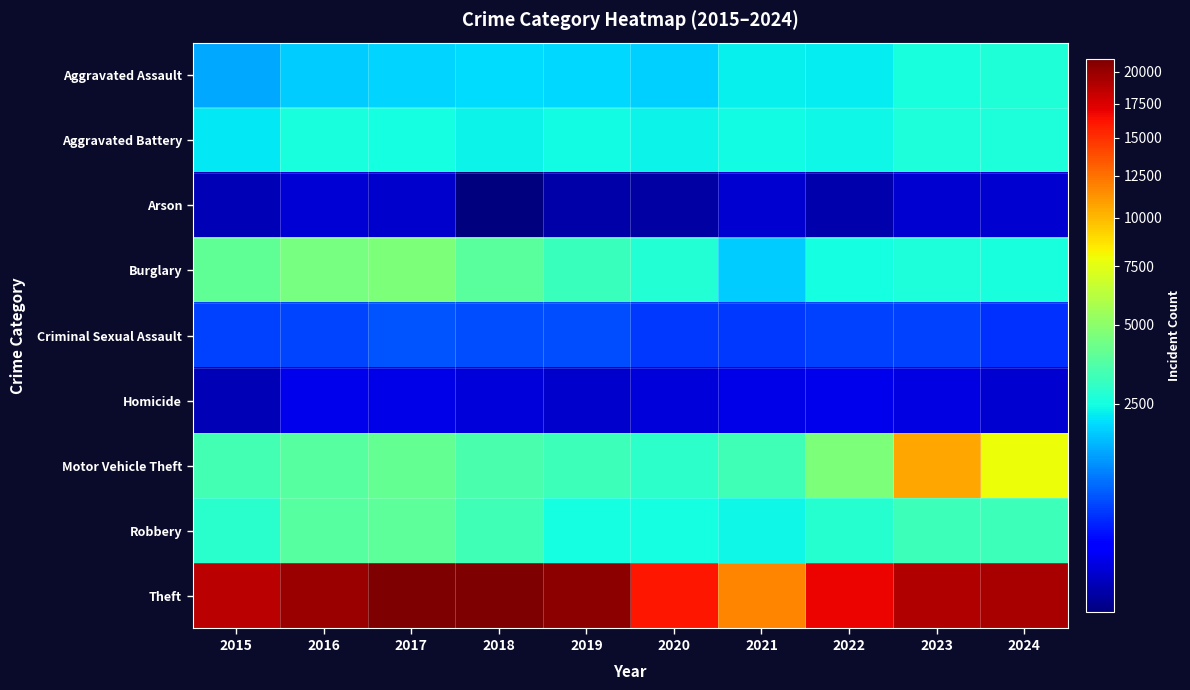

Count the number of categories in the chart.

10